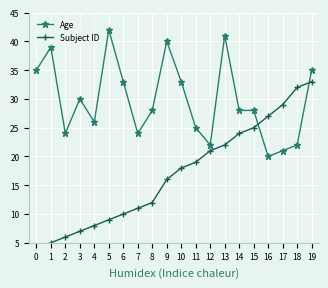

What is the sum of the Age values at 19 and 3?

65